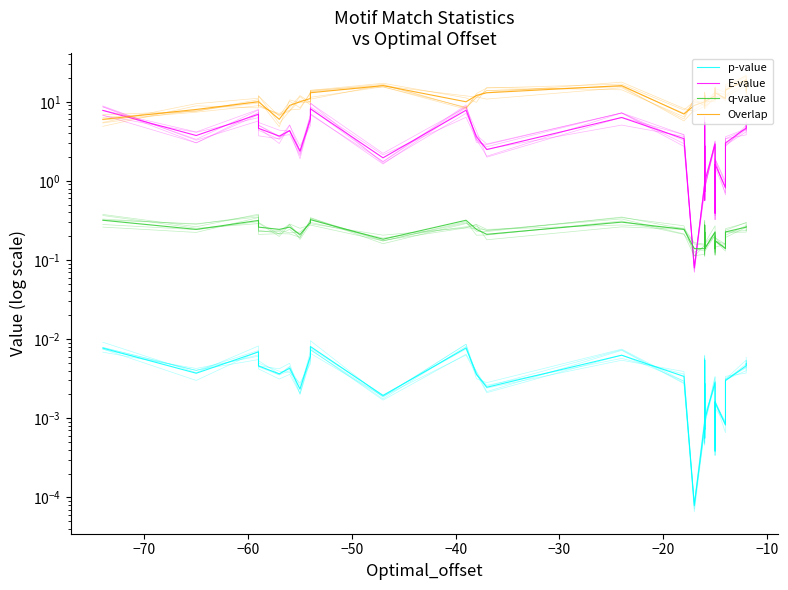

True or false: E-value and Overlap intersect in this chart.

True